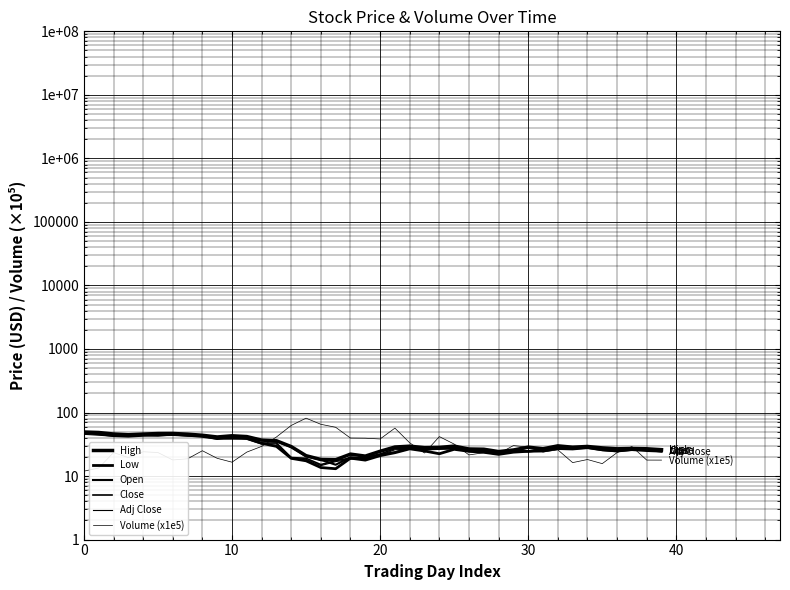

Rank the series at 31 from highest to lowest value.

High, Close, Open, Adj Close, Low, Volume (x1e5)